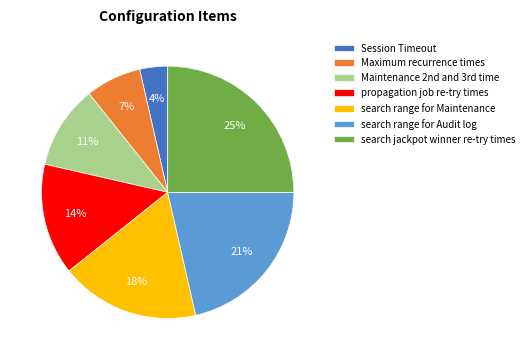

Combined, do Maximum recurrence times and Session Timeout account for over 50%?

No